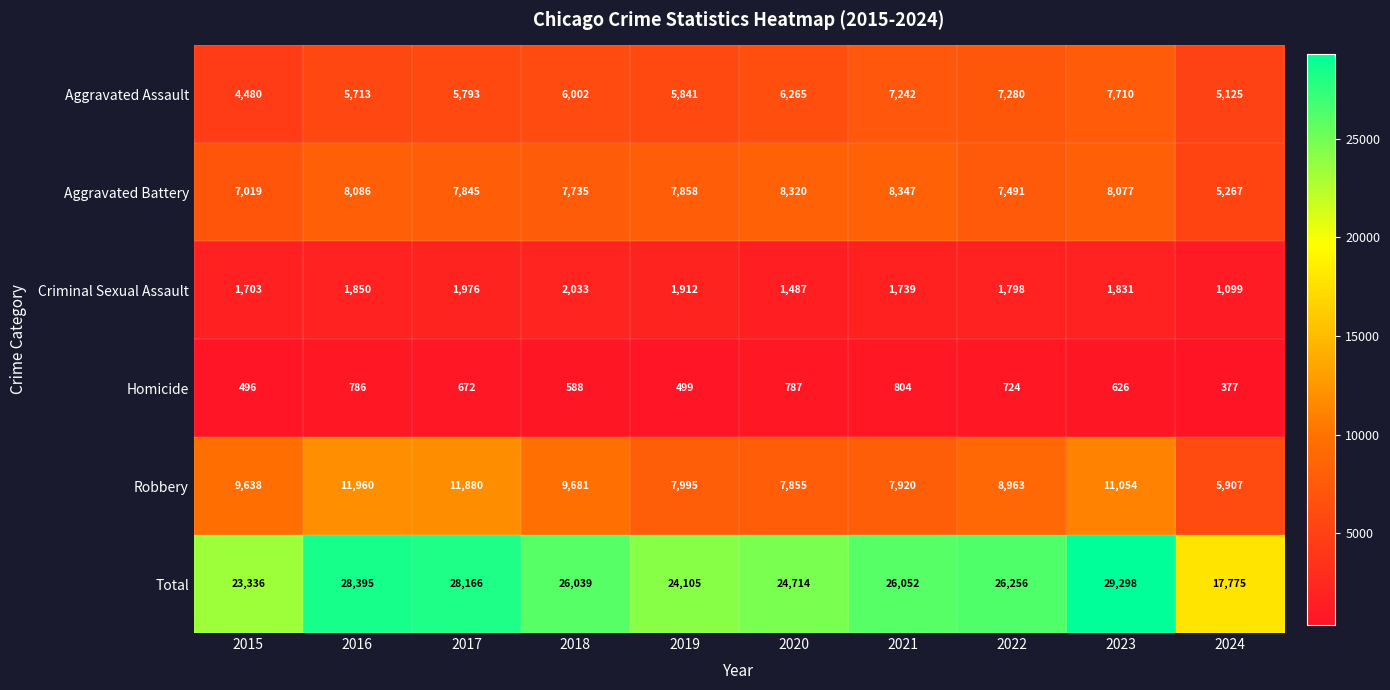

What is the sum of the Robbery values at 2019 and 2024?

13902